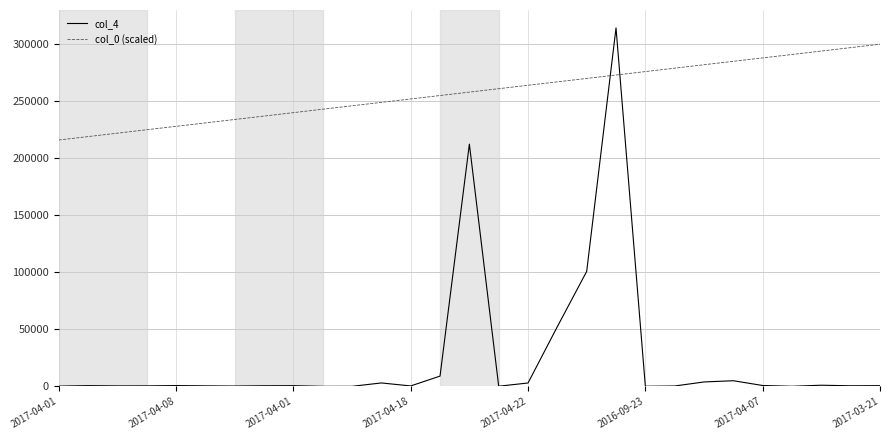

List the series in order of their overall mean, lowest first.

col_4, col_0 (scaled)